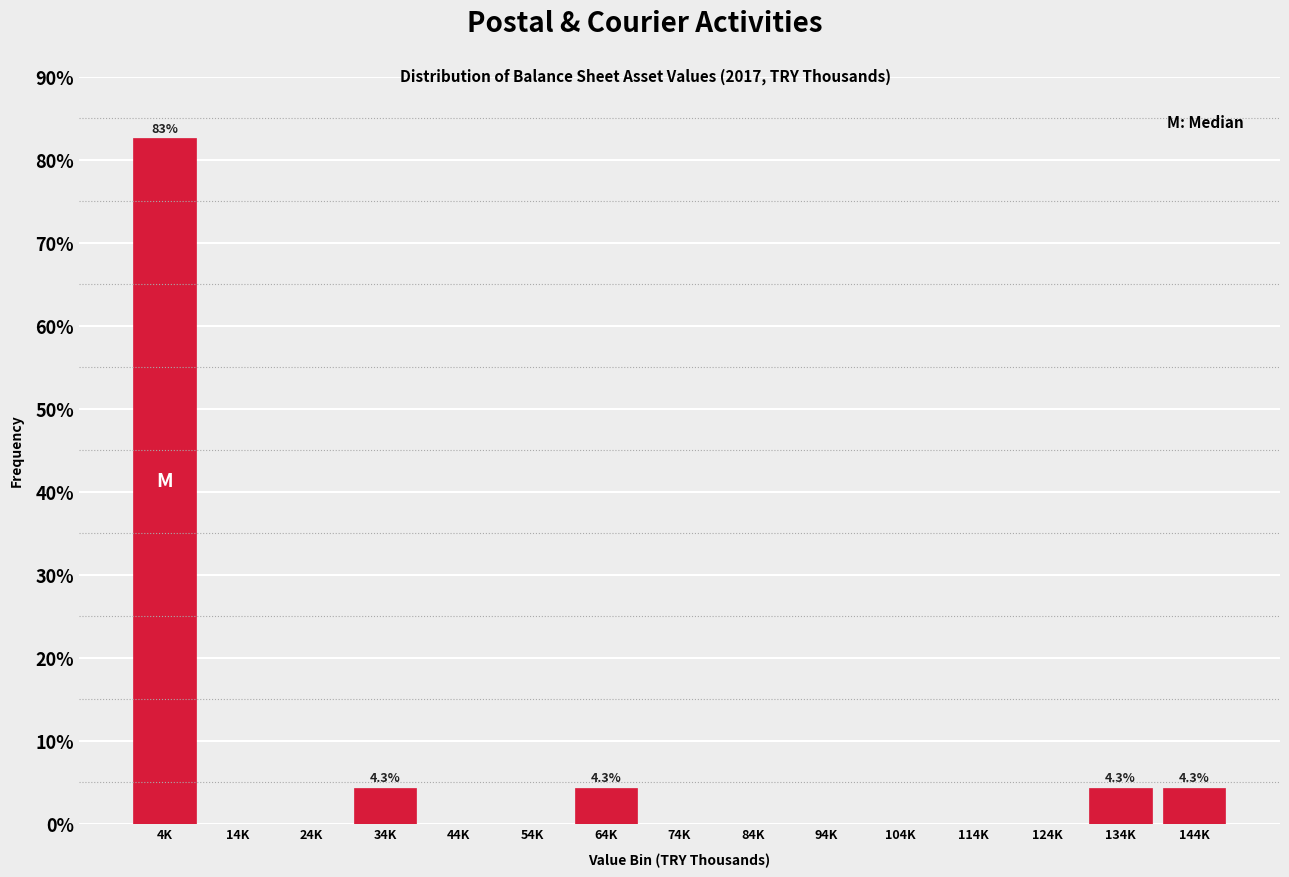

Reading left to right, extract all data points from this chart.

4K=82.6	14K=0.0	24K=0.0	34K=4.3	44K=0.0	54K=0.0	64K=4.3	74K=0.0	84K=0.0	94K=0.0	104K=0.0	114K=0.0	124K=0.0	134K=4.3	144K=4.3